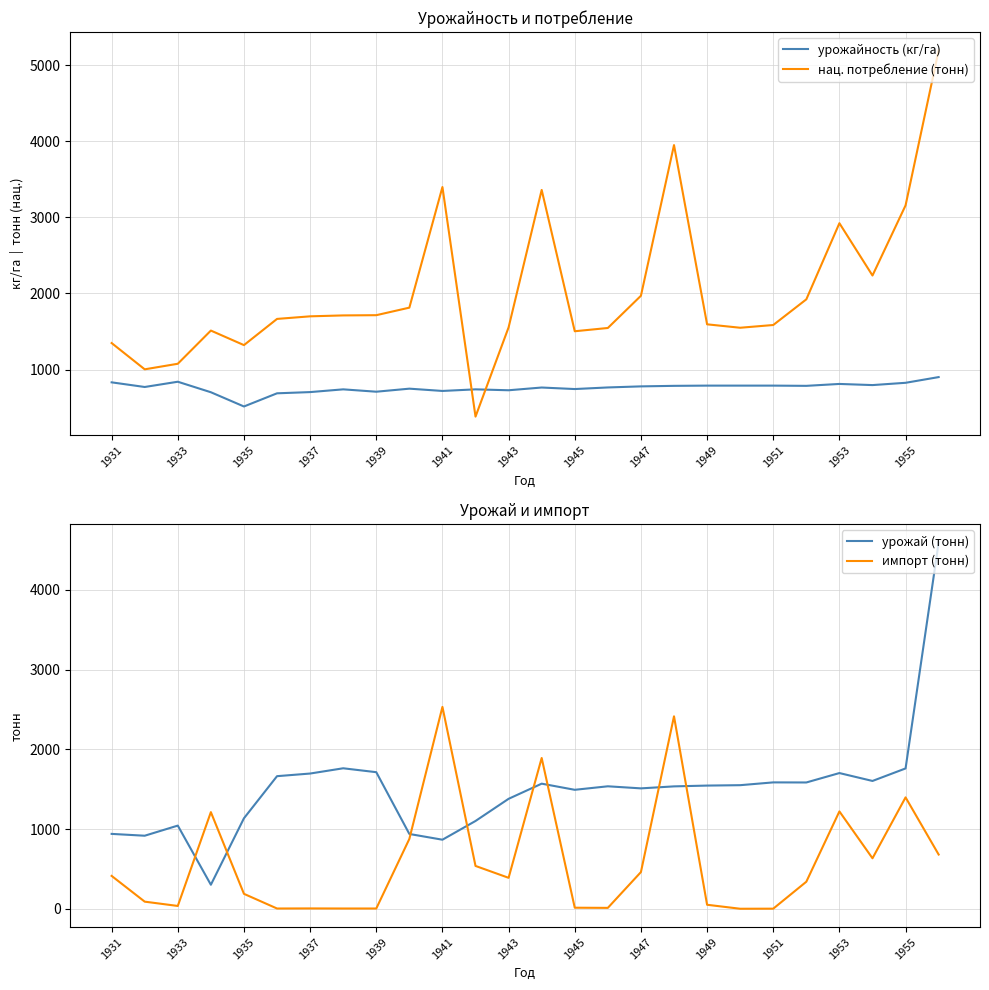

How many times do импорт (тонн) and урожай (тонн) cross each other?

8